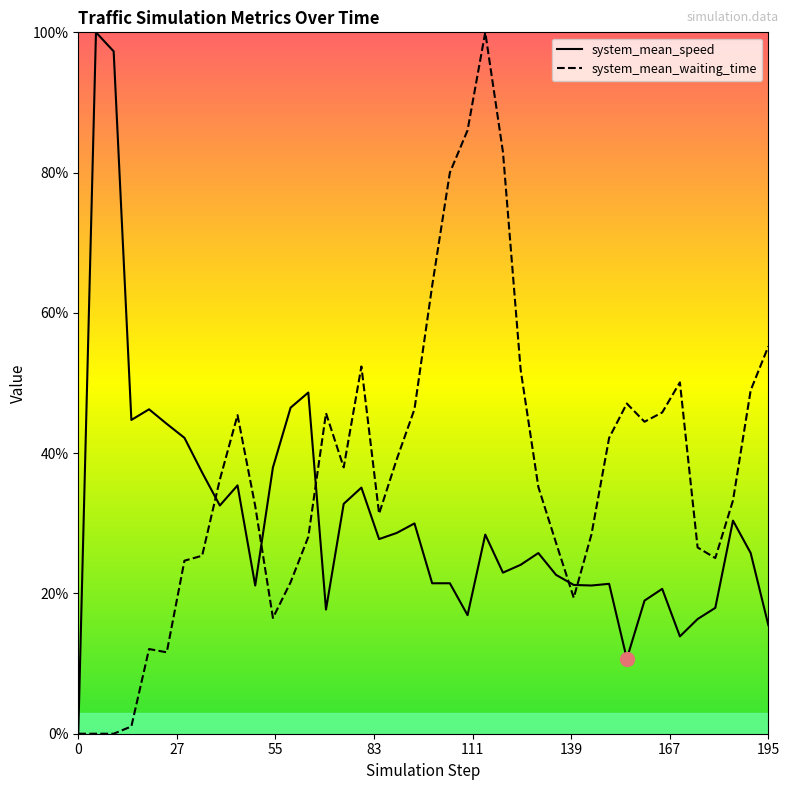

How many values in the system_mean_speed series are below 25?

19